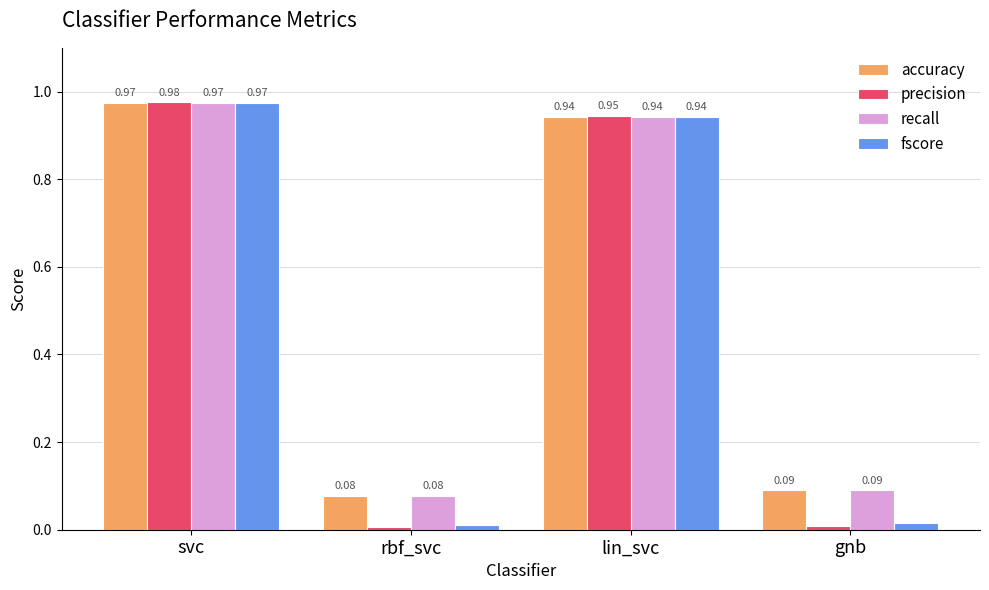

Which series has the widest spread of values?

precision